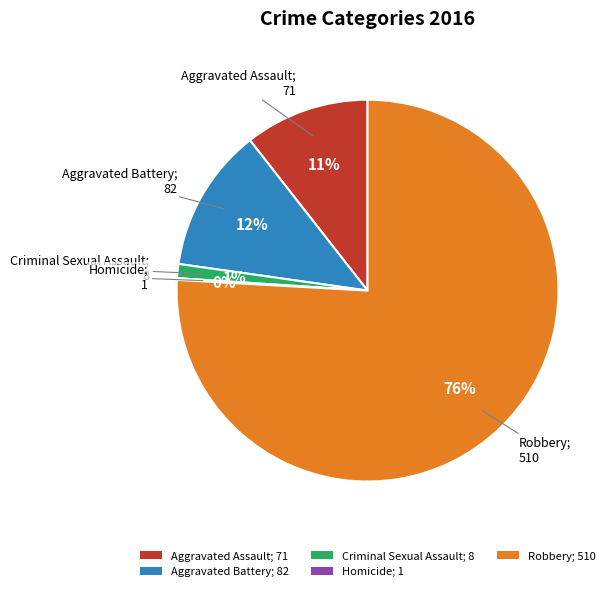

Between Robbery; 510 and Criminal Sexual Assault; 8, which is larger?

Robbery; 510